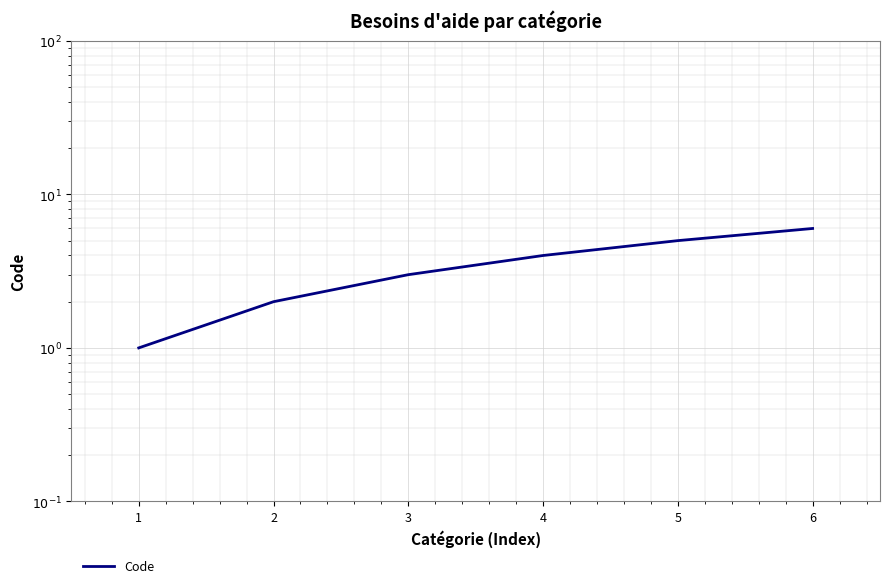

What is the change in value from 1 to 3?

+2